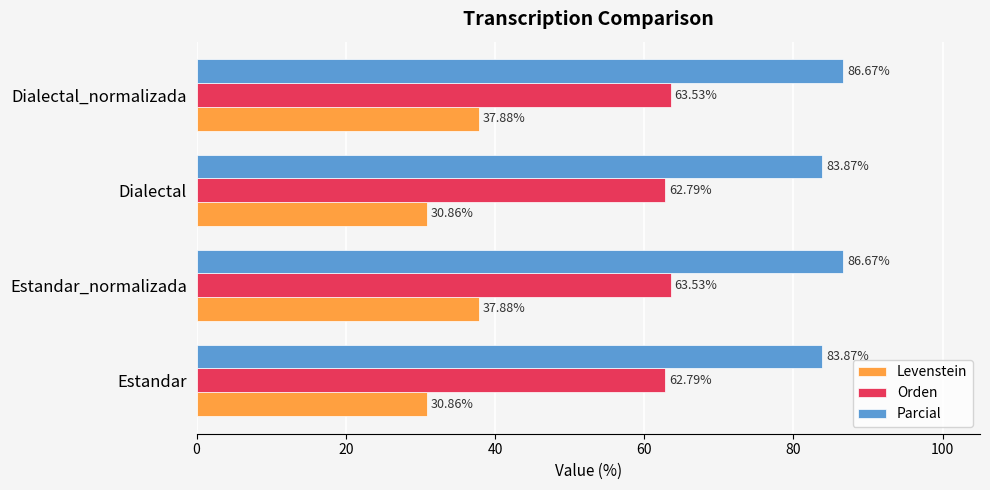

What is the sum of all Levenstein values?

137.5